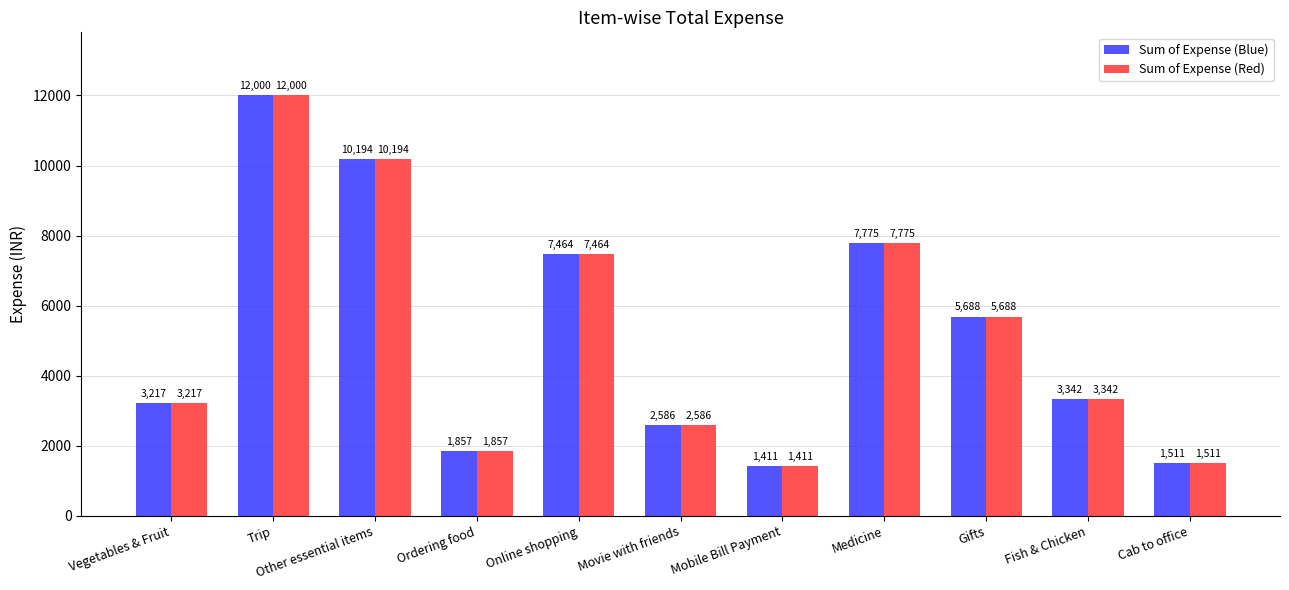

What are all the series names shown in the legend?

Sum of Expense (Blue), Sum of Expense (Red)